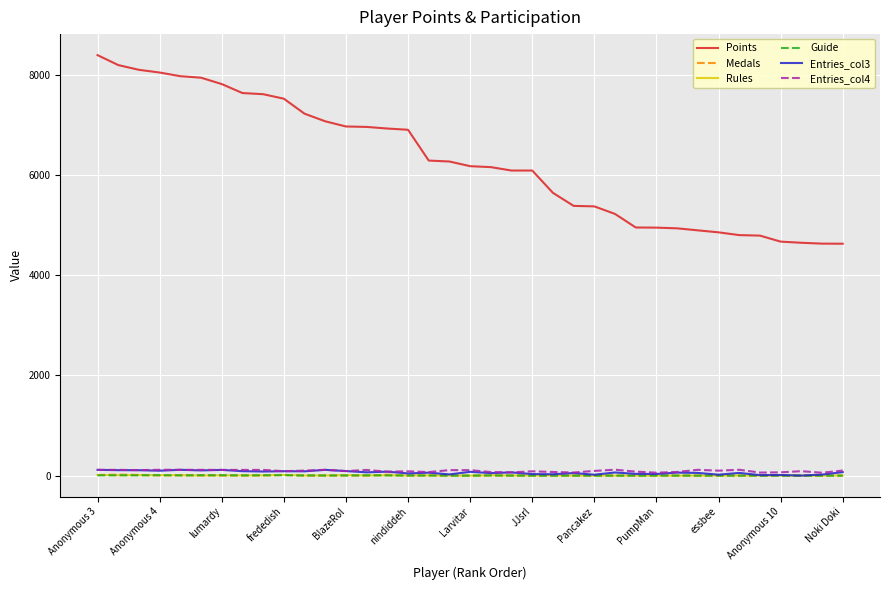

True or false: Points and Medals cross at least once.

False